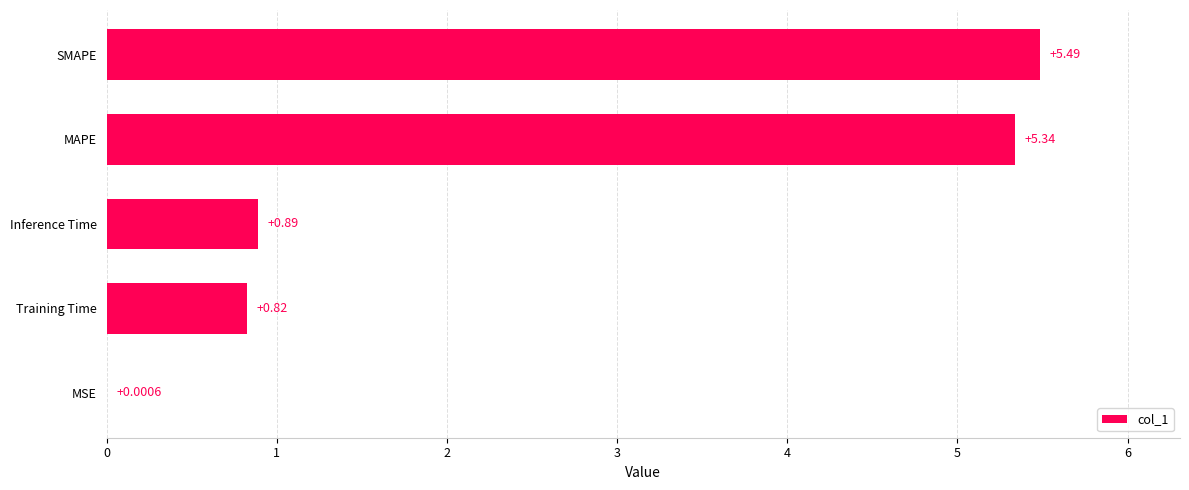

Where is the data nearest to the value 2?

Inference Time